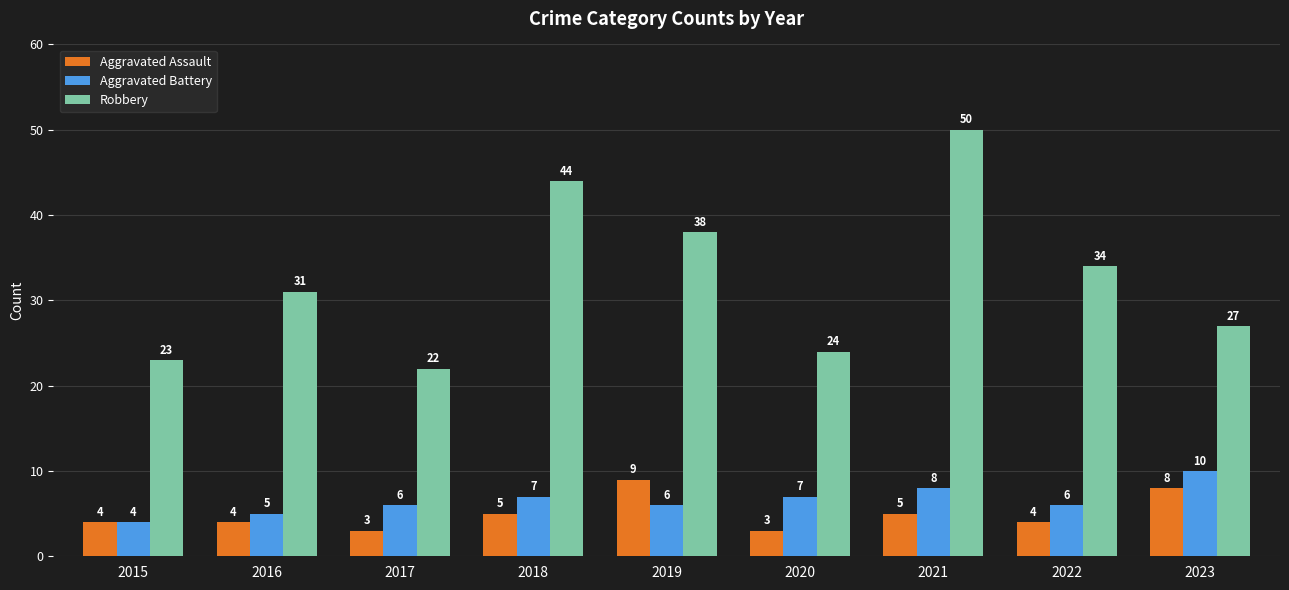

Which series changed the most between 2019 and 2023?

Robbery